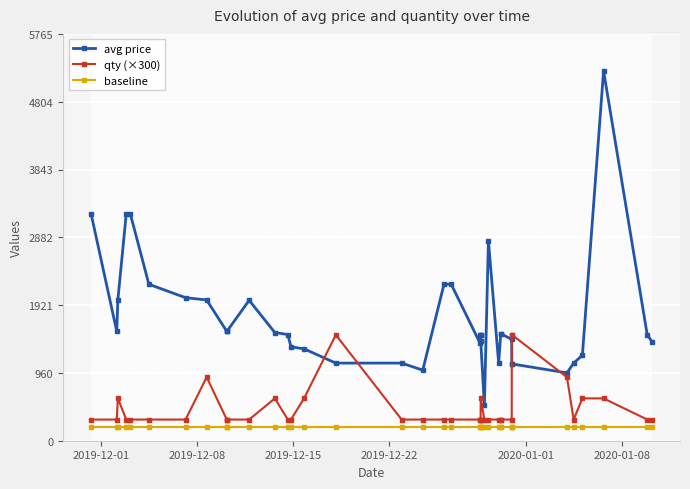

True or false: qty (×300) and baseline cross at least once.

False